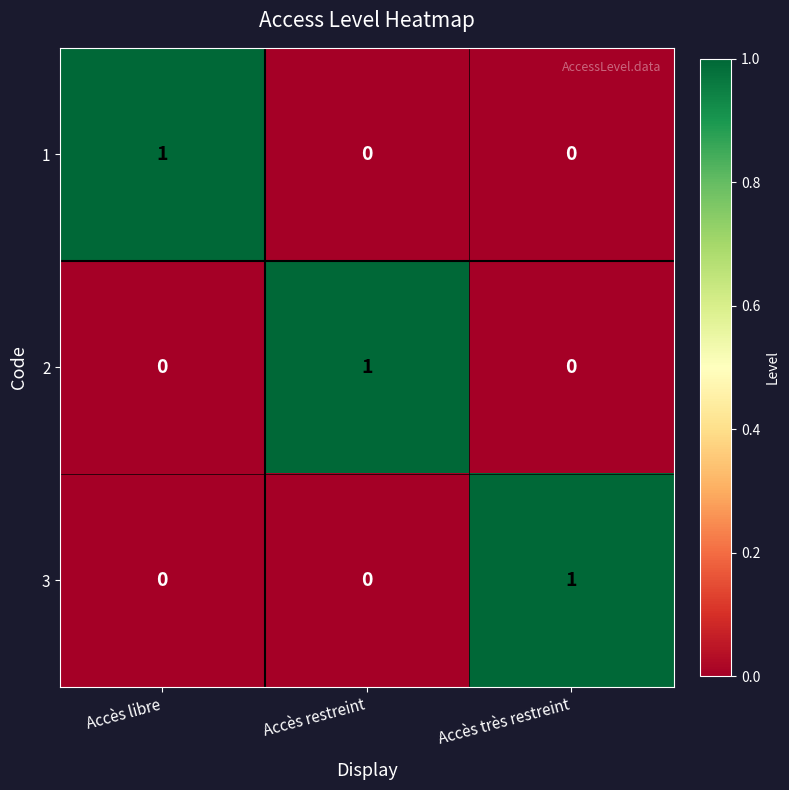

How many 2 values are between 0 and 1?

3